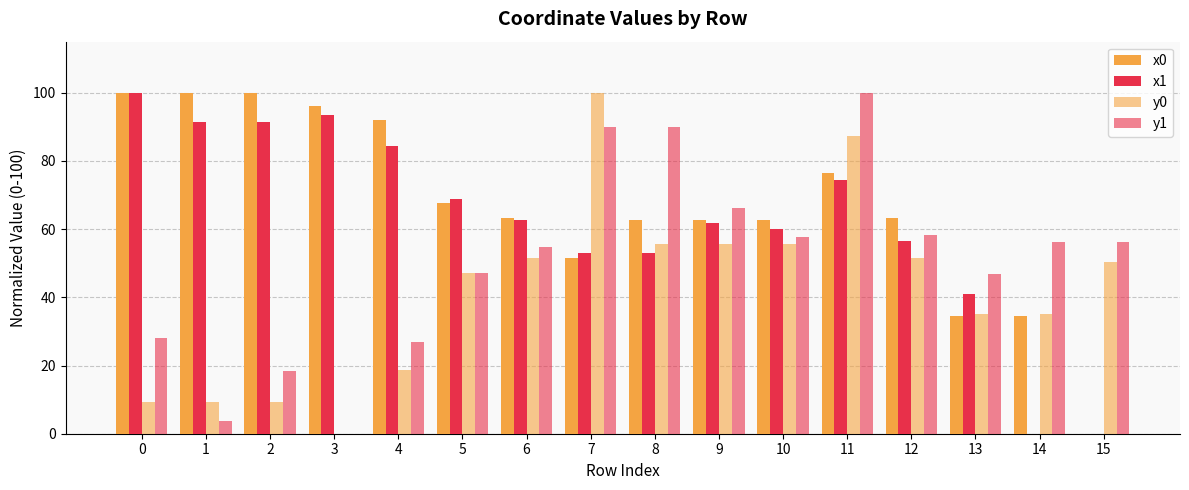

How many positive values does the x0 series have?

15